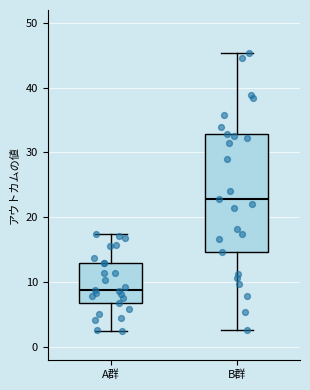

Which box is the tallest, from its lower edge to its upper edge?

B群